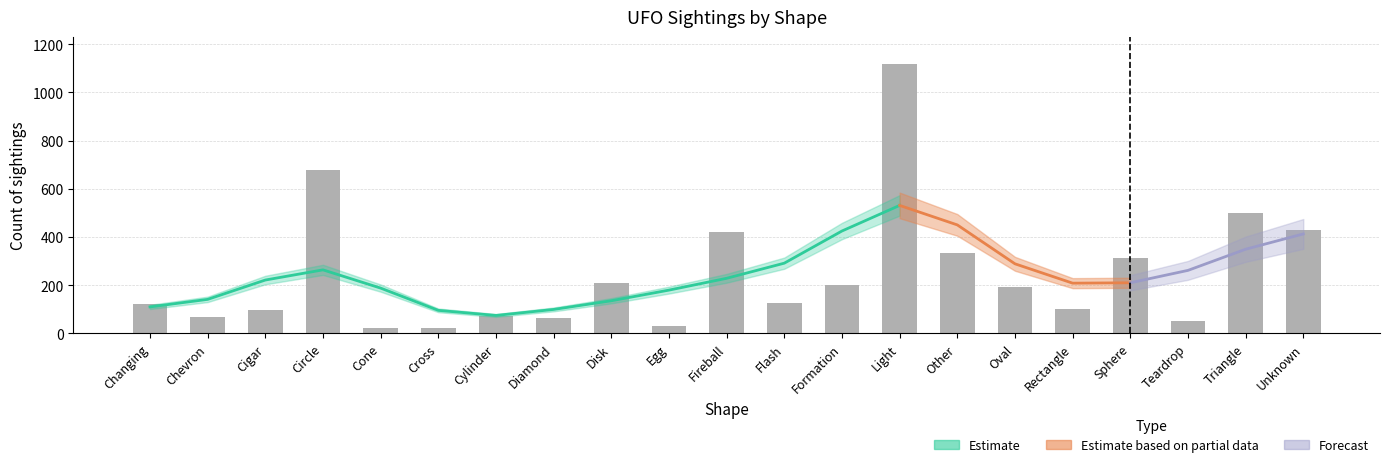

Rank the categories by value from lowest to highest.

Cone, Cross, Egg, Teardrop, Diamond, Chevron, Cylinder, Cigar, Rectangle, Changing, Flash, Oval, Formation, Disk, Sphere, Other, Fireball, Unknown, Triangle, Circle, Light